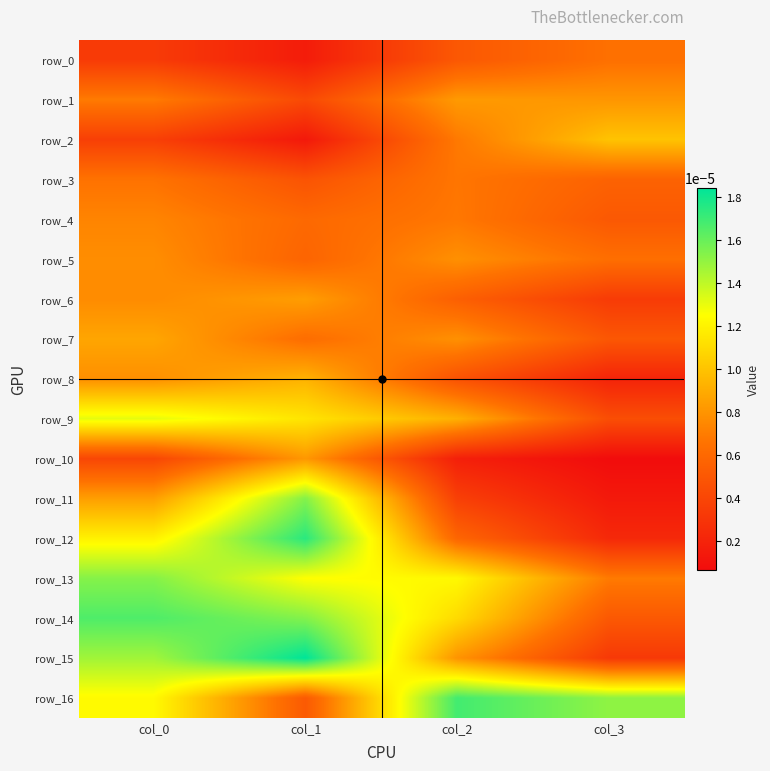

At which category does the chart reach its minimum across all series?

col_3